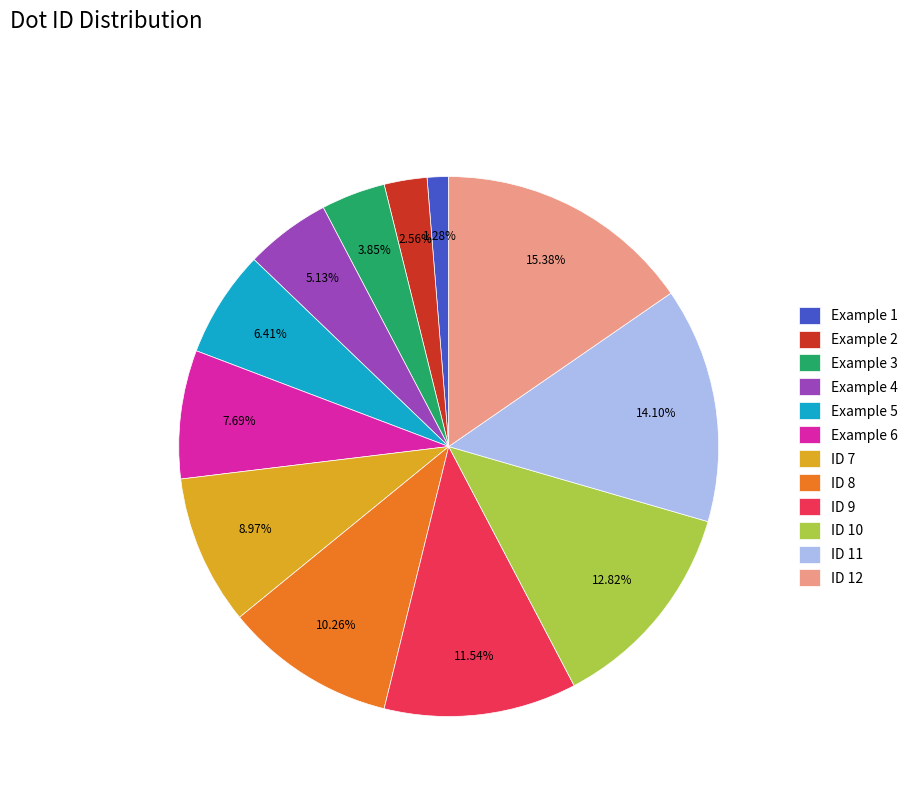

Which has a higher value, Example 4 or ID 12?

ID 12